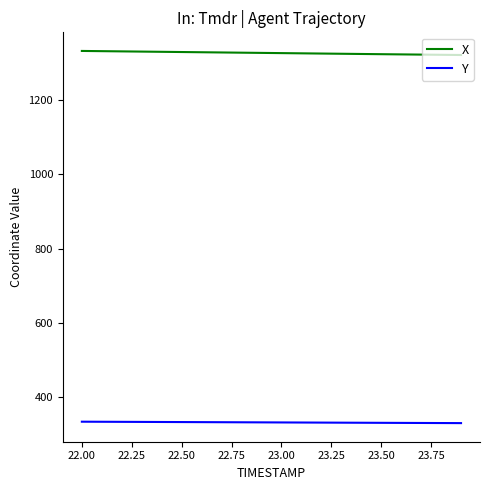

True or false: Y and X cross at least once.

False